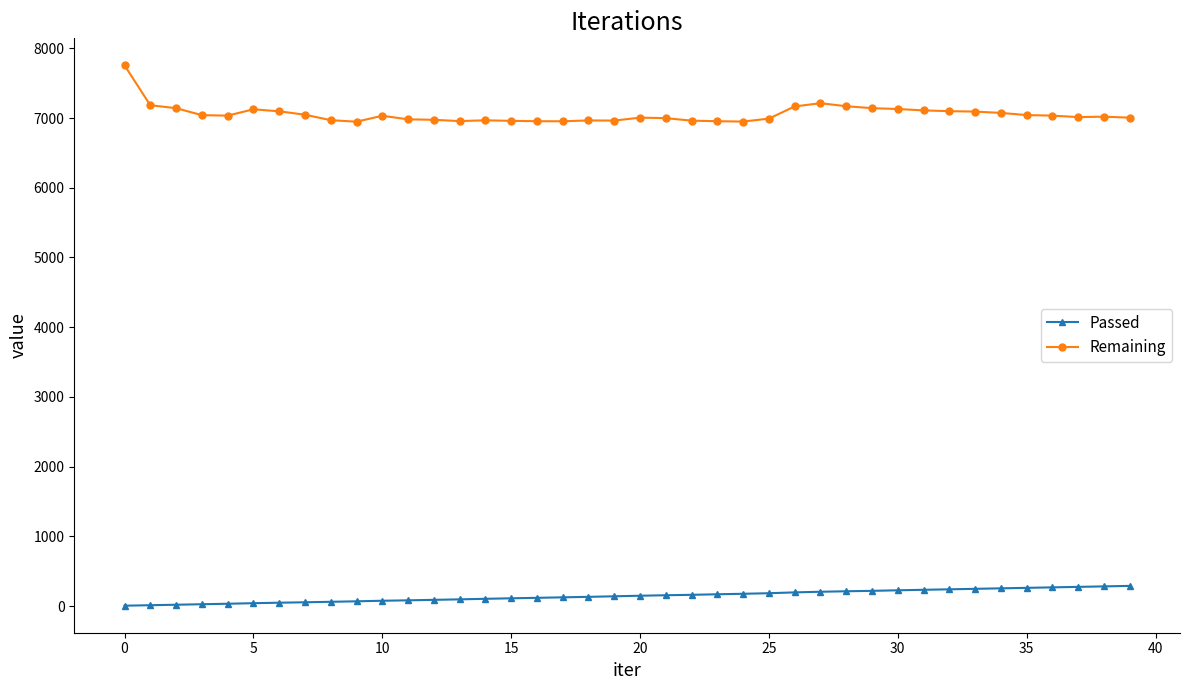

True or false: Passed and Remaining cross at least once.

False